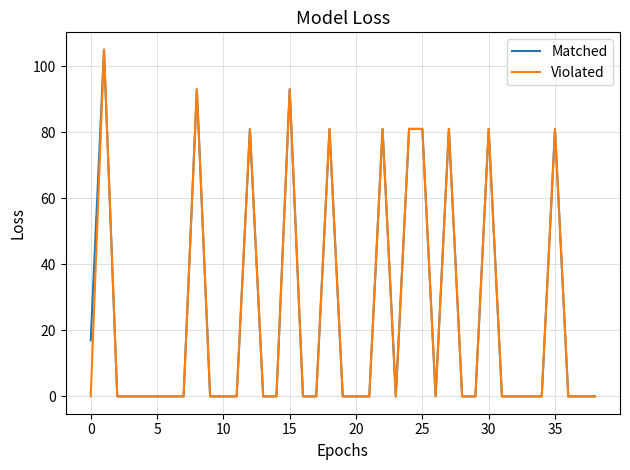

Which series has the largest total across all categories?

Matched